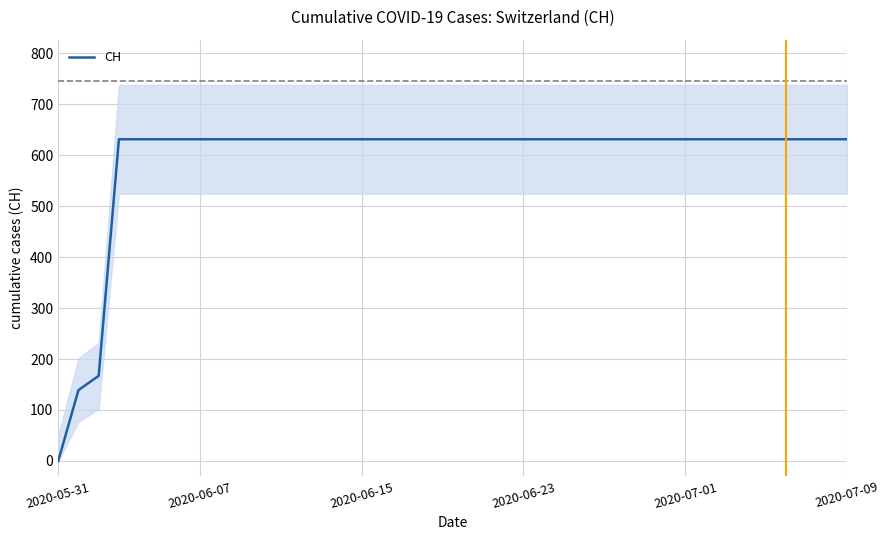

The chart shows a value of 631 at 24. True or false?

True